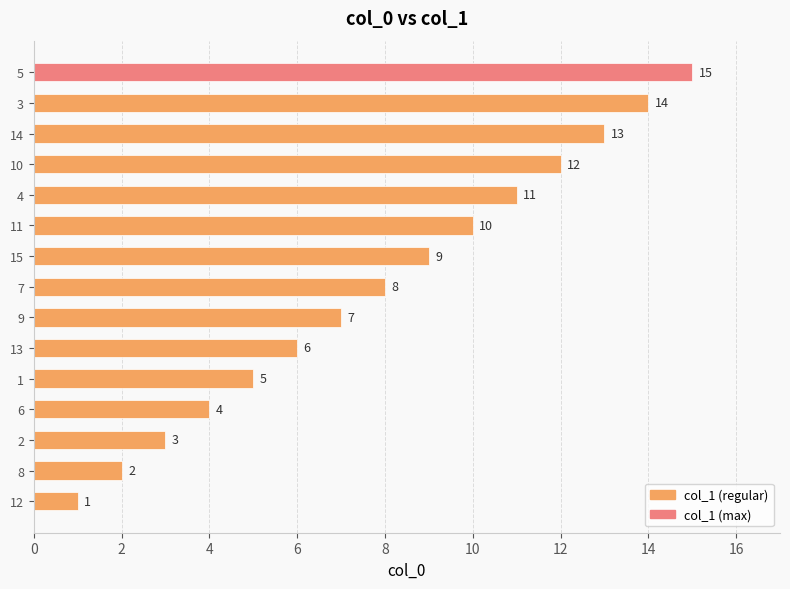

Rank the categories by value from highest to lowest.

5, 3, 14, 10, 4, 11, 15, 7, 9, 13, 1, 6, 2, 8, 12